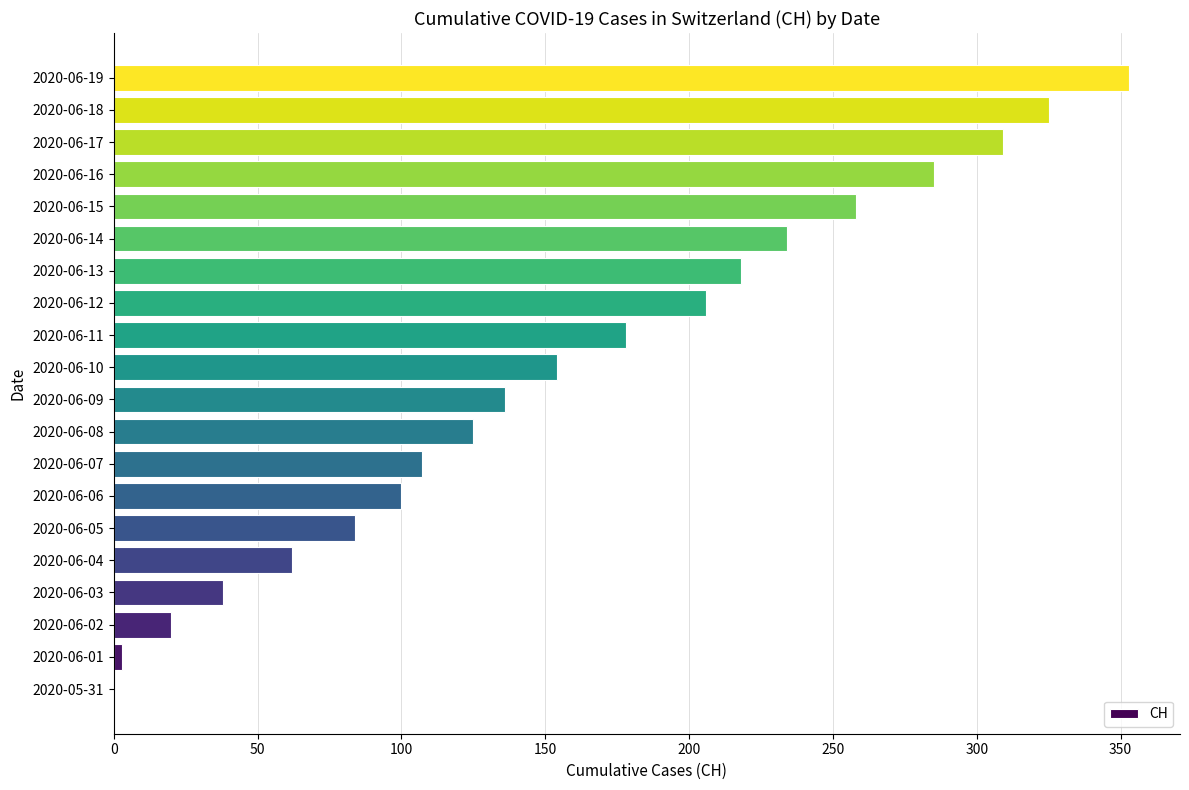

The value at 2020-06-12 is 206. True or false?

True